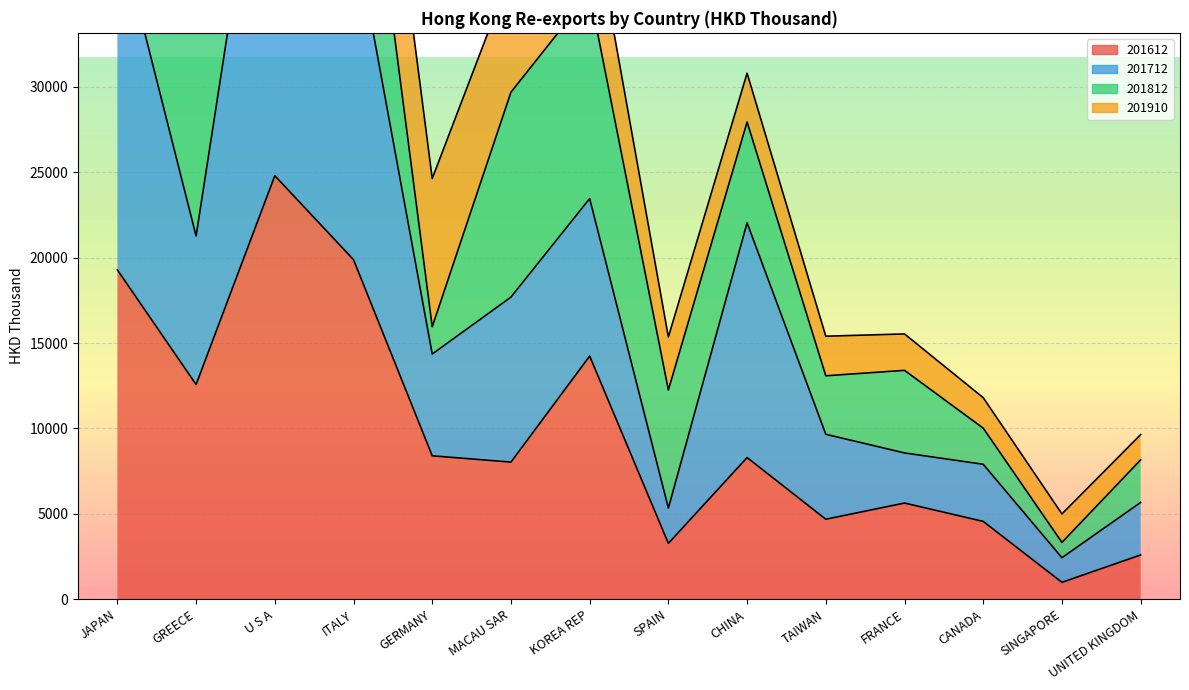

How many categories are shown in the chart?

14